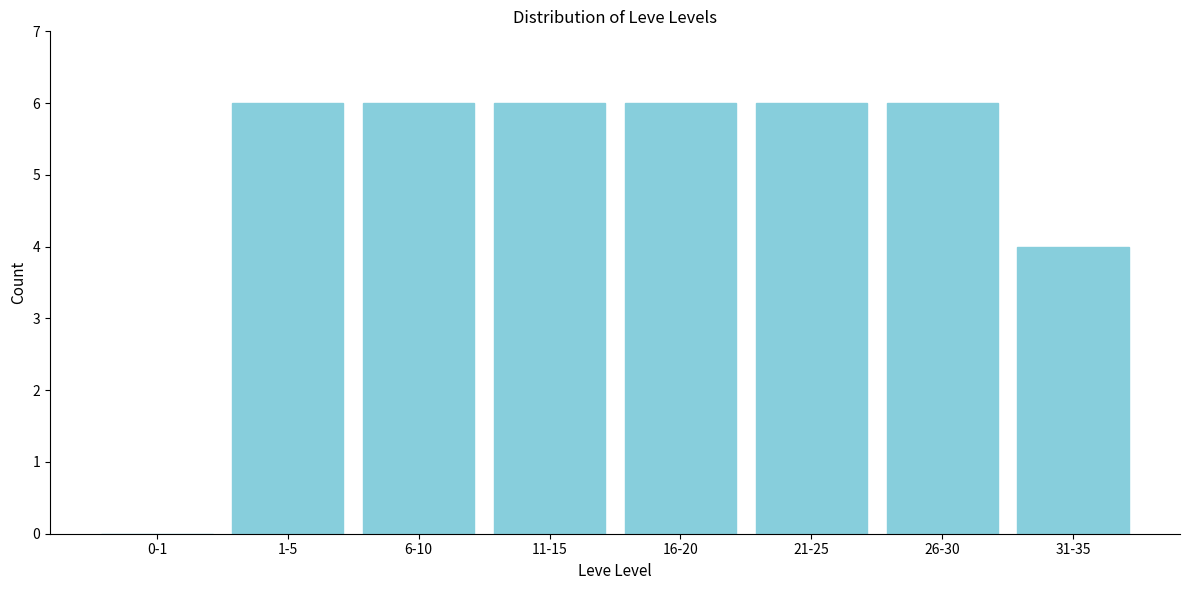

Reading right to left, list all the values displayed in this chart.

31-35=4	26-30=6	21-25=6	16-20=6	11-15=6	6-10=6	1-5=6	0-1=0